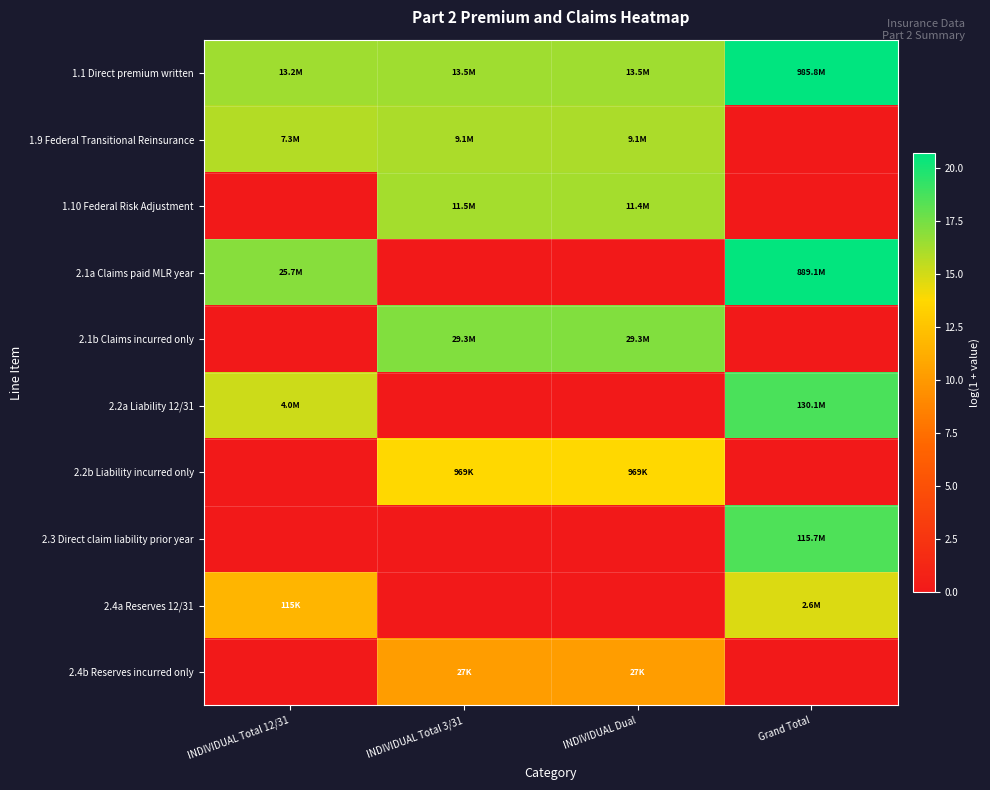

Which category has the lowest value across all series?

Grand Total